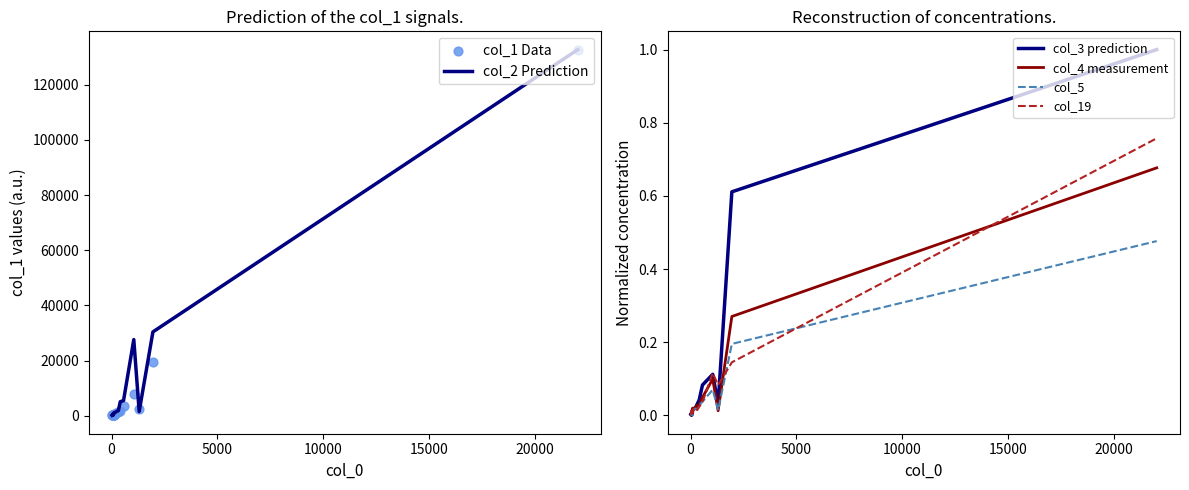

What are all the series names shown in the legend?

col_2 Prediction, col_1 Data, col_3 prediction, col_4 measurement, col_5, col_19